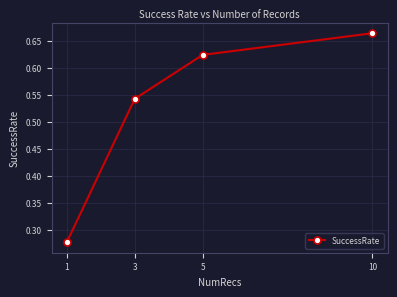

List the labels in order of value, largest first.

10, 5, 3, 1